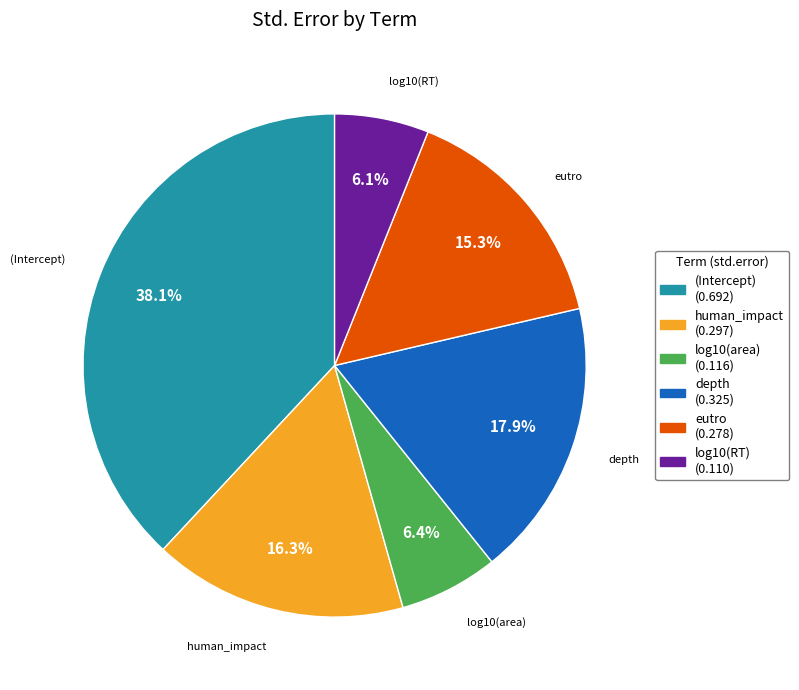

Count the number of slices in the pie.

6